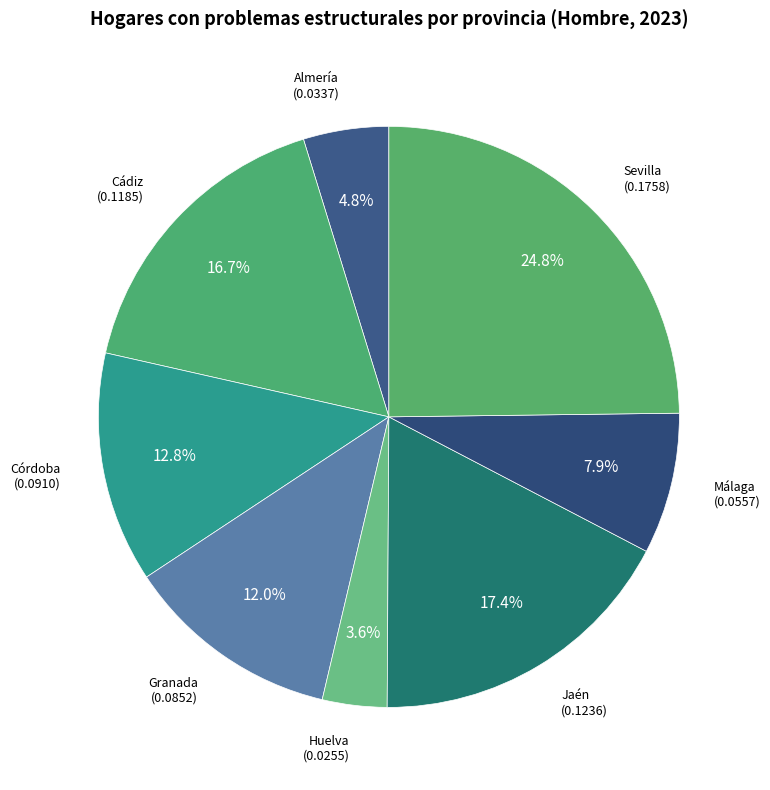

Count the number of slices in the pie.

8